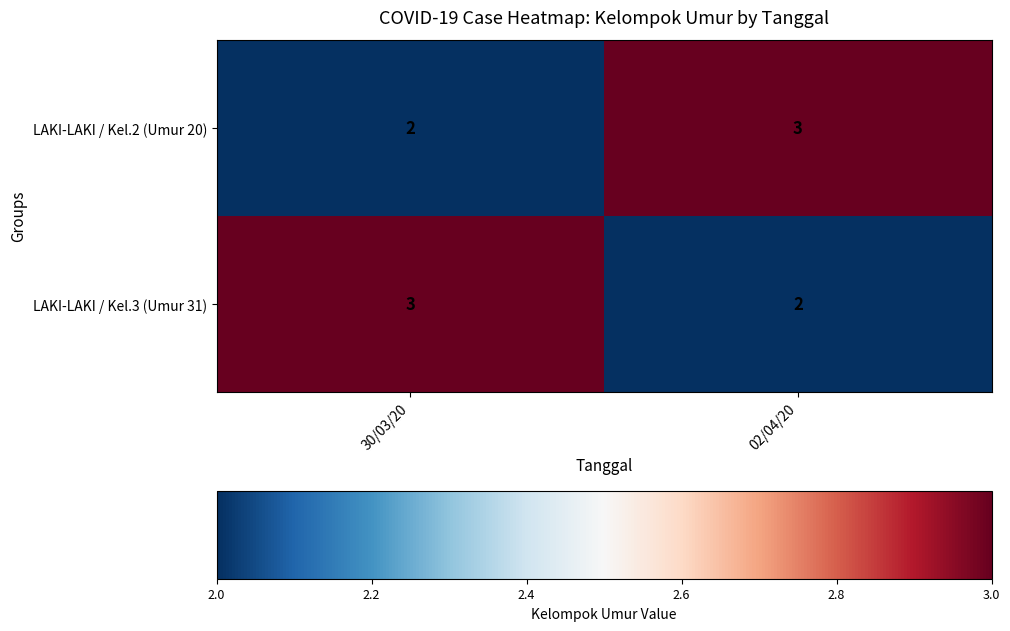

Is the value of LAKI-LAKI / Kel.2 (Umur 20) at 02/04/20 greater than the value of LAKI-LAKI / Kel.3 (Umur 31) at 02/04/20?

Yes